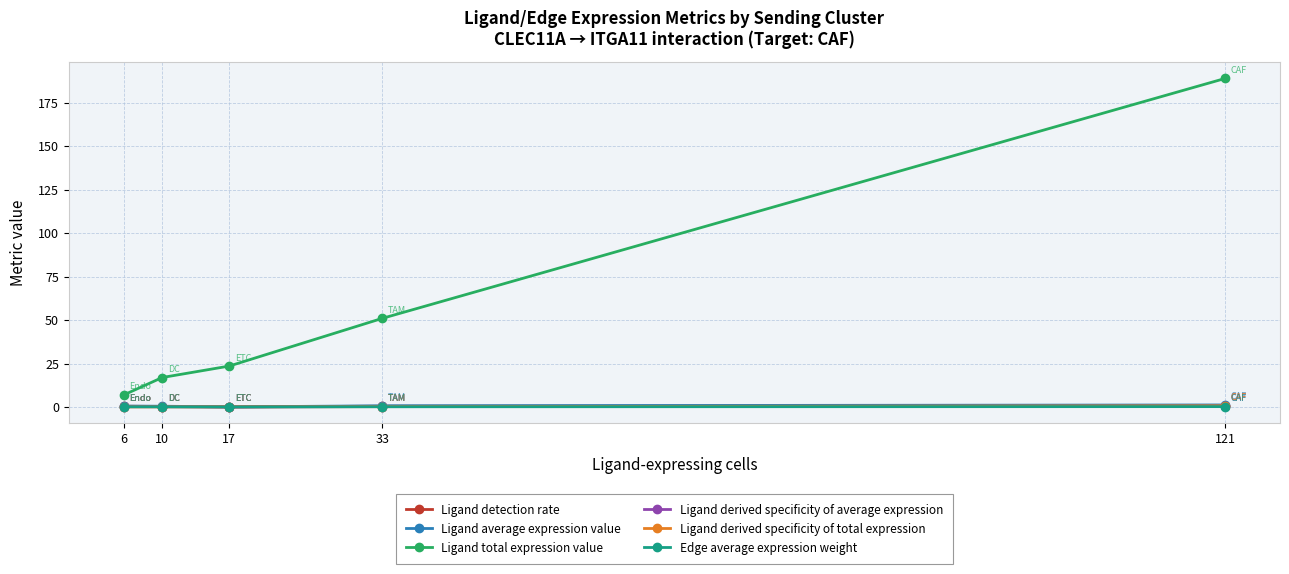

At which category does the chart reach its peak across all series?

121